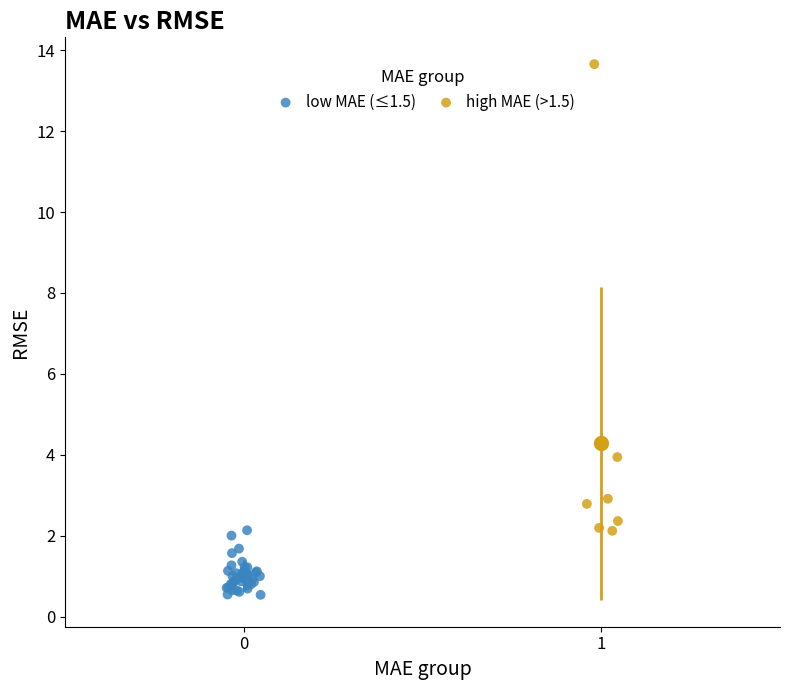

Which series has the widest spread of Y values?

high MAE (>1.5)